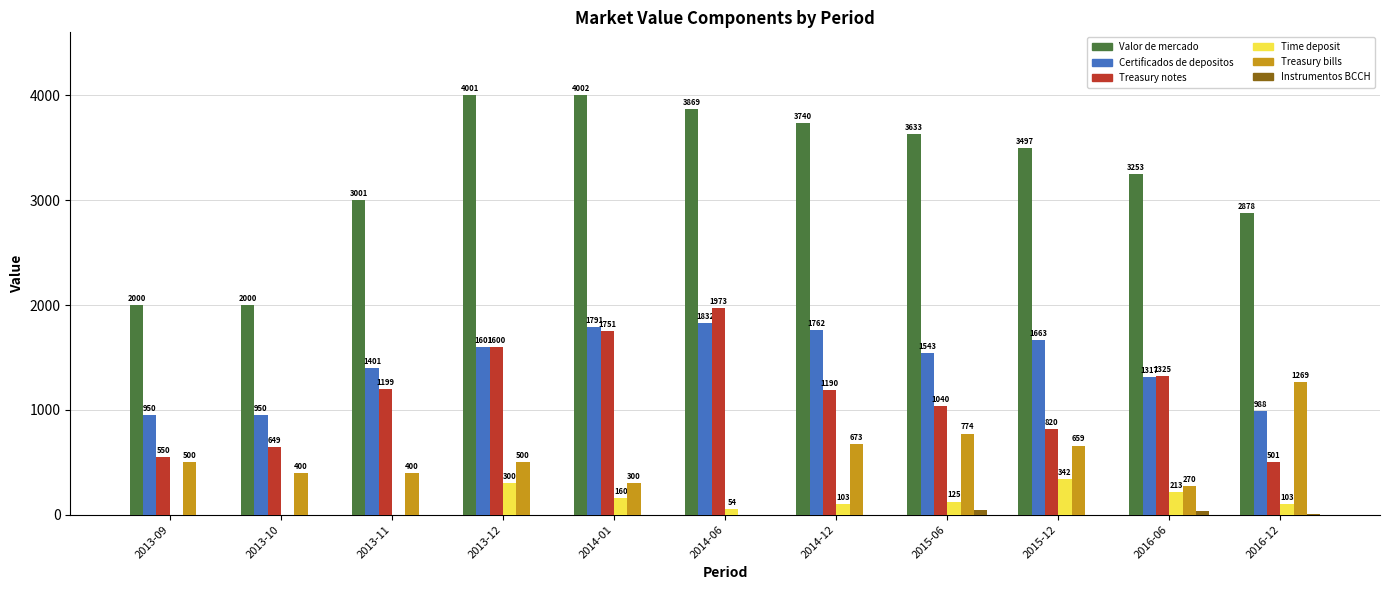

Between 2013-11 and 2015-06, which series saw the biggest shift?

Valor de mercado